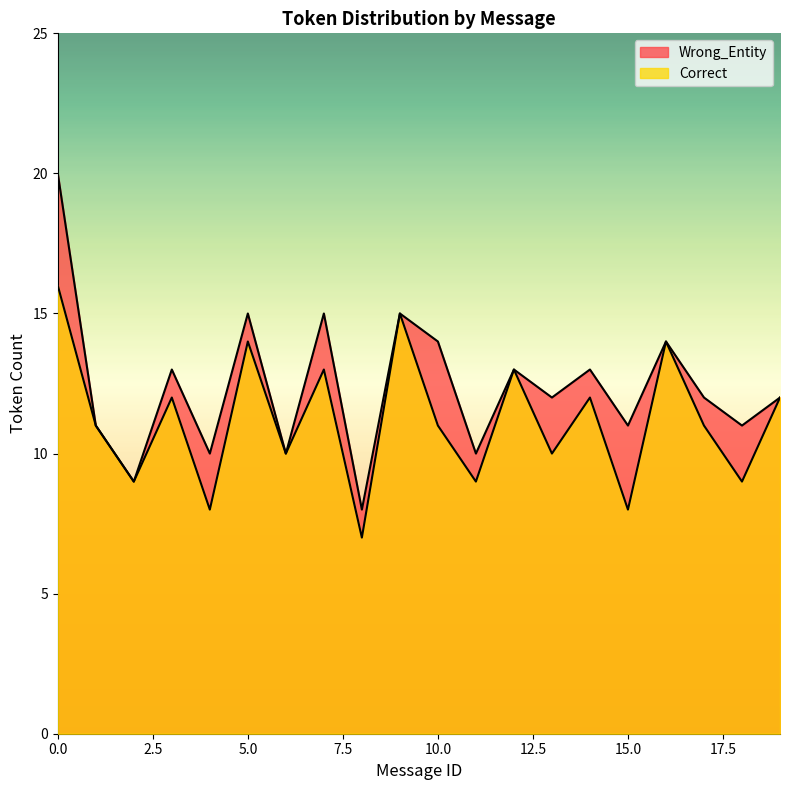

Which series has the largest total across all categories?

Correct